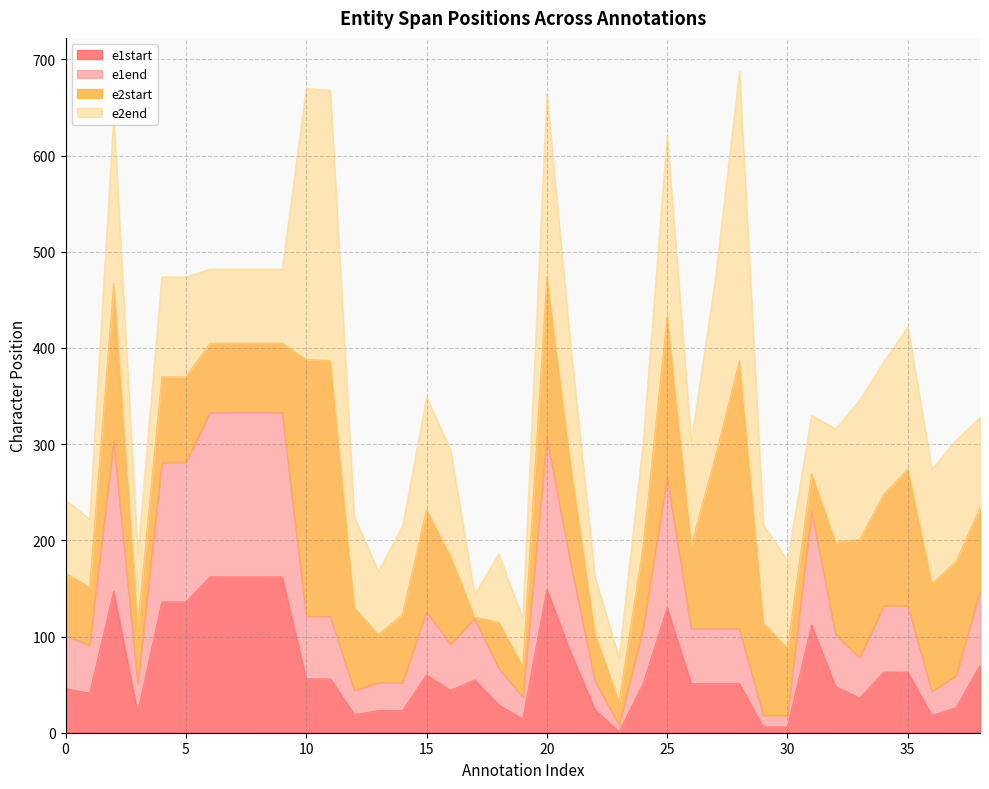

True or false: e1start has a value of 130 at 25.

True